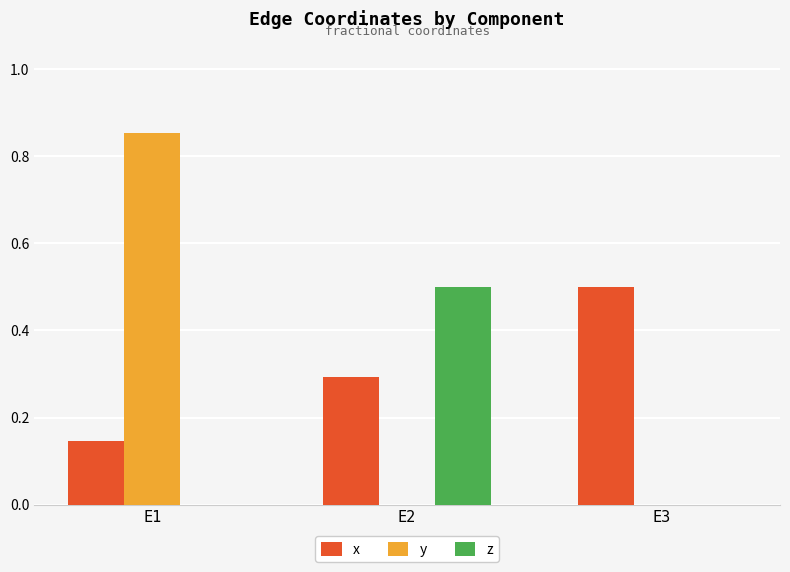

Is it true that y equals -0.4 at E2?

False